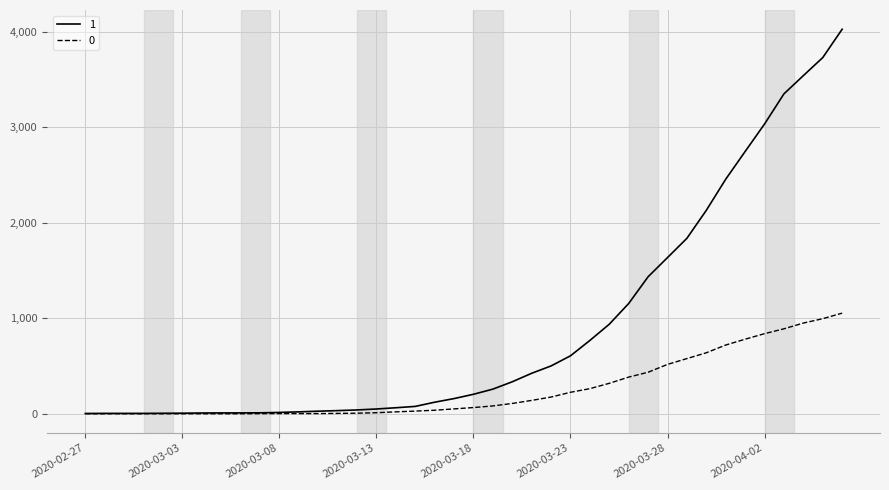

List the series in order of their peak value, lowest first.

0, 1